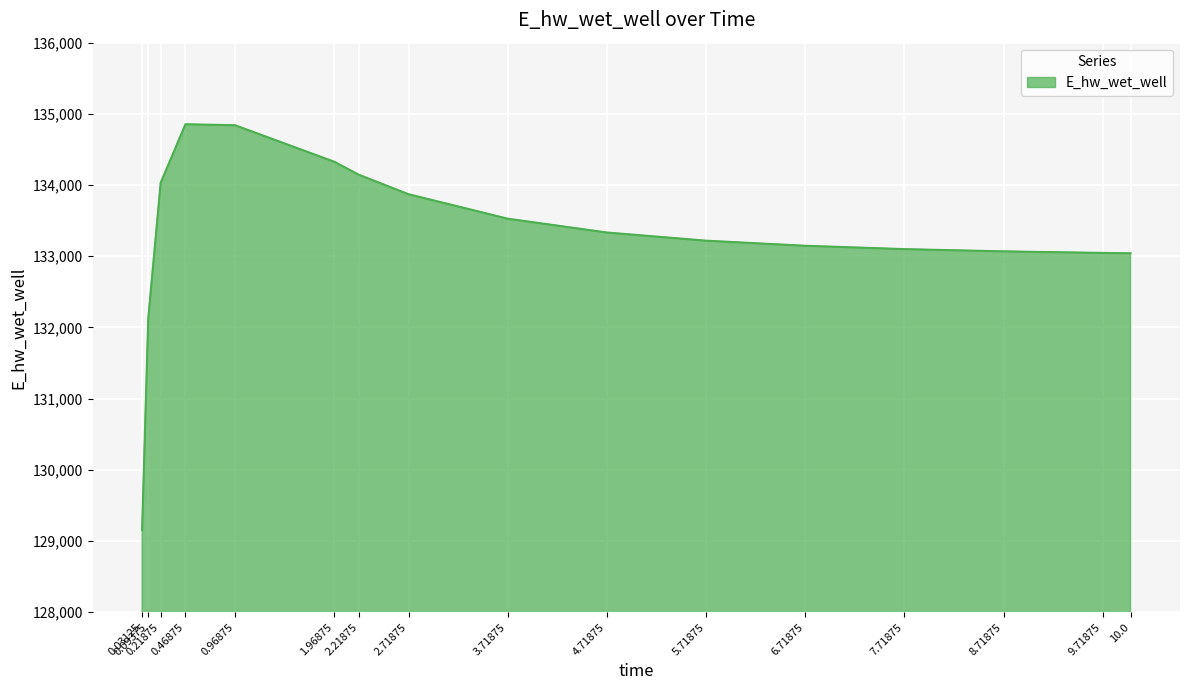

The value at 0.96875 is 134840.3. True or false?

True